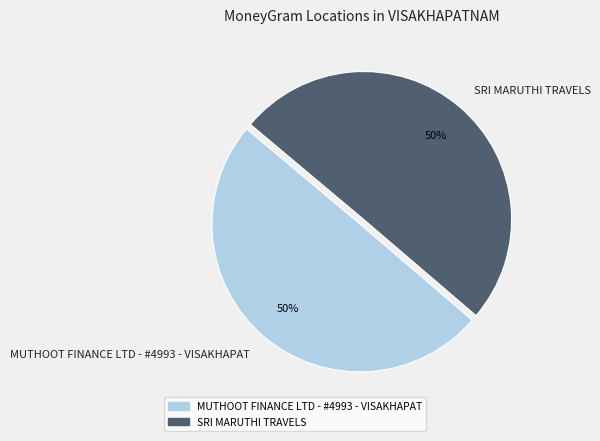

How many segments does this pie chart have?

2